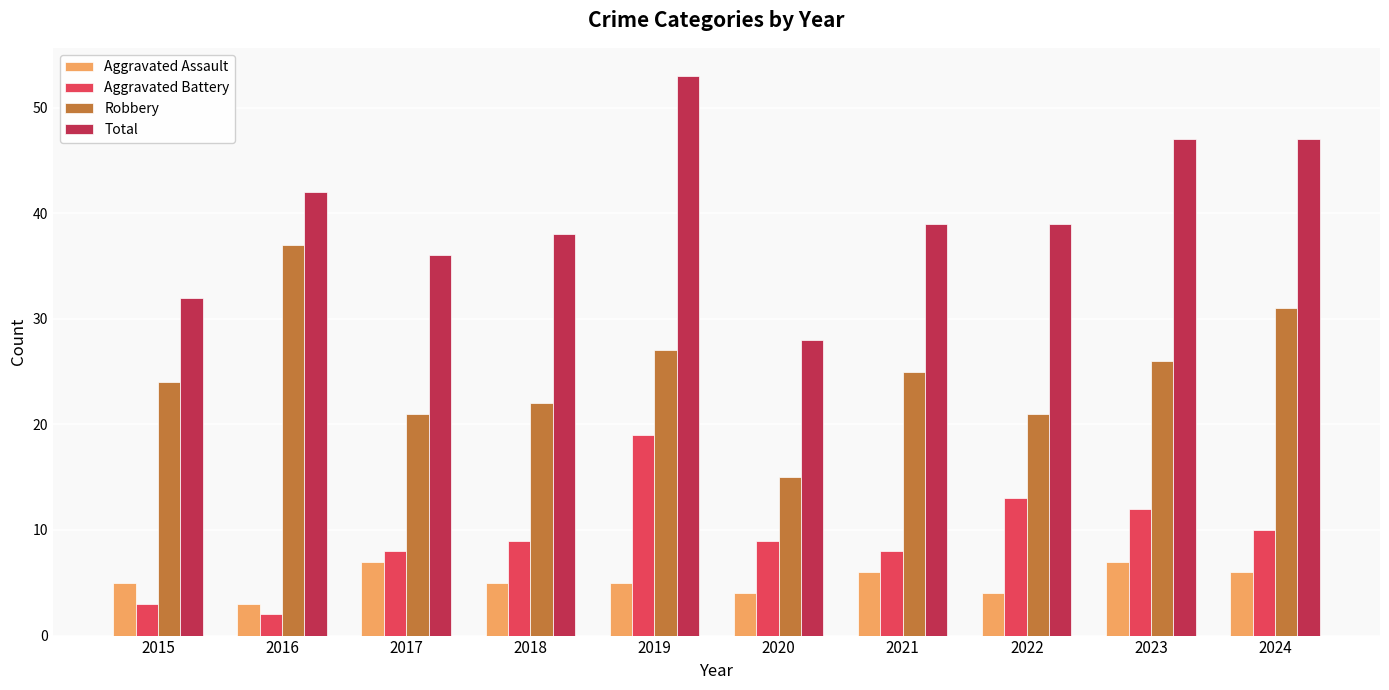

How many groups of bars are there?

10